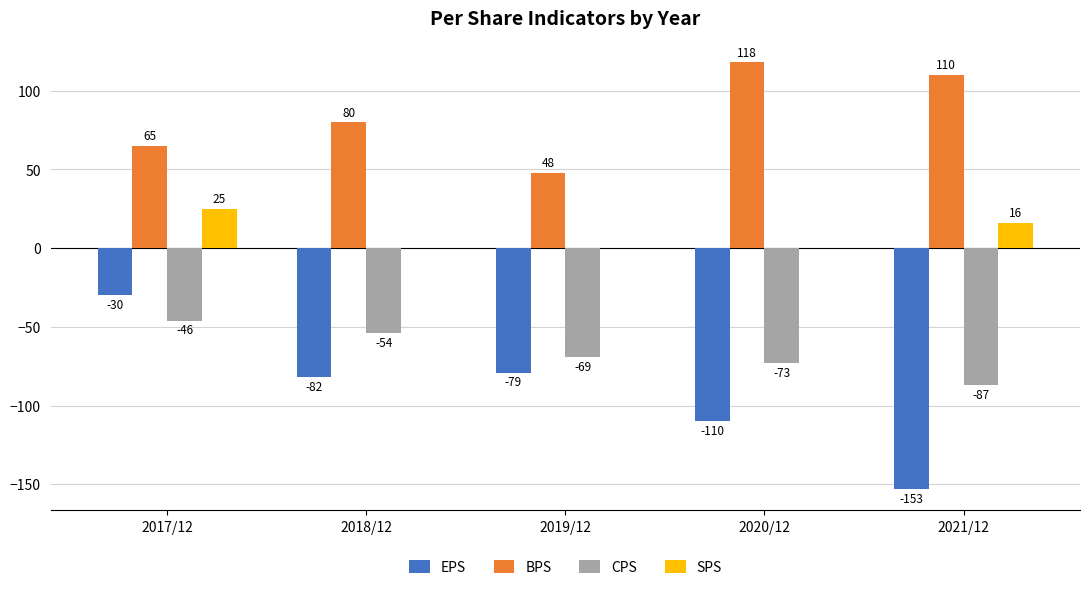

How many distinct data groups are displayed?

4